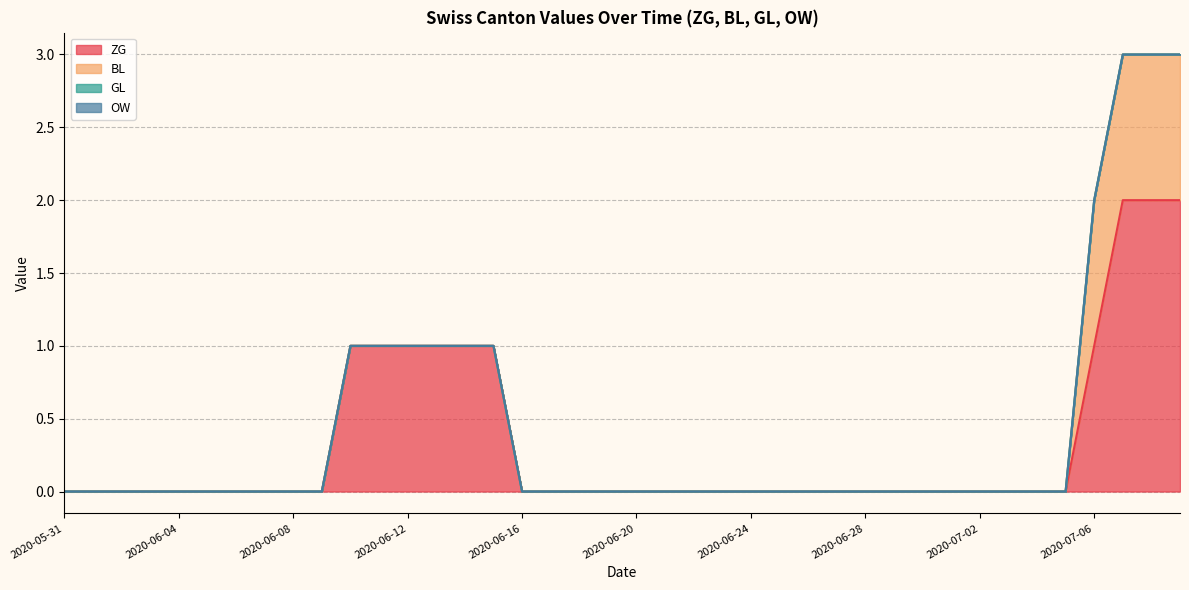

What is the maximum value shown in the chart?

2